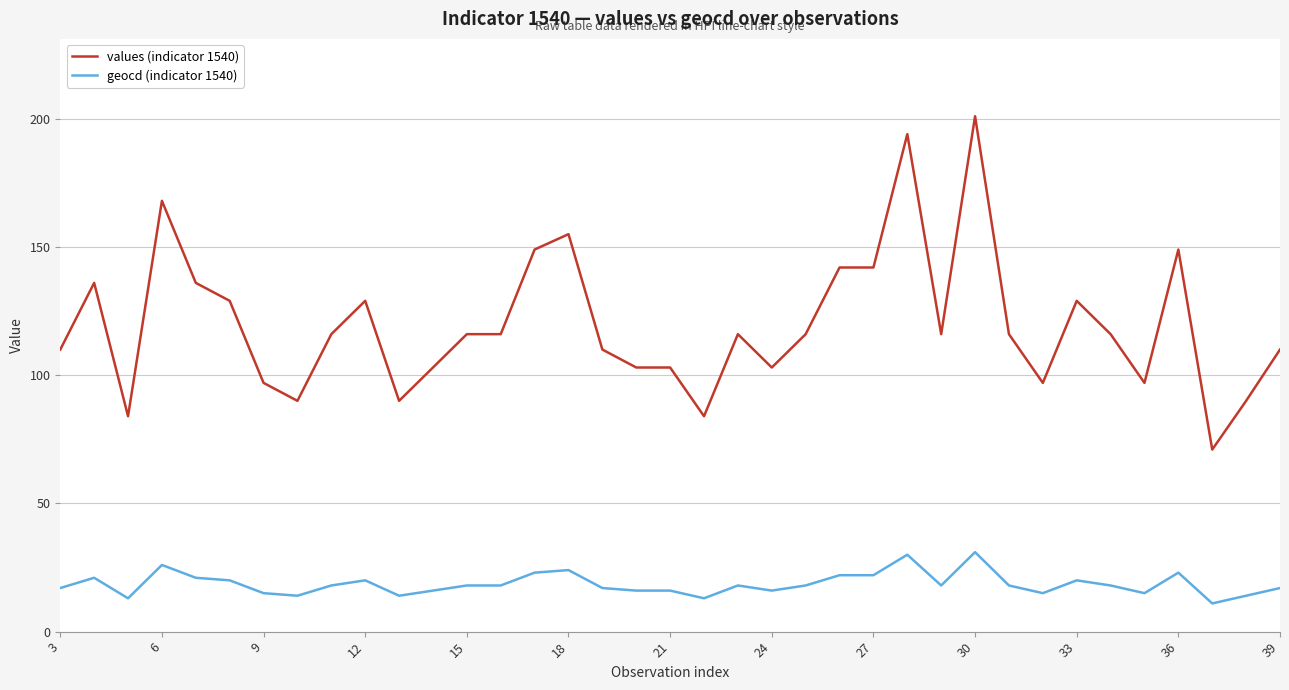

True or false: geocd (indicator 1540) has more than 2 points higher than both neighbors.

True